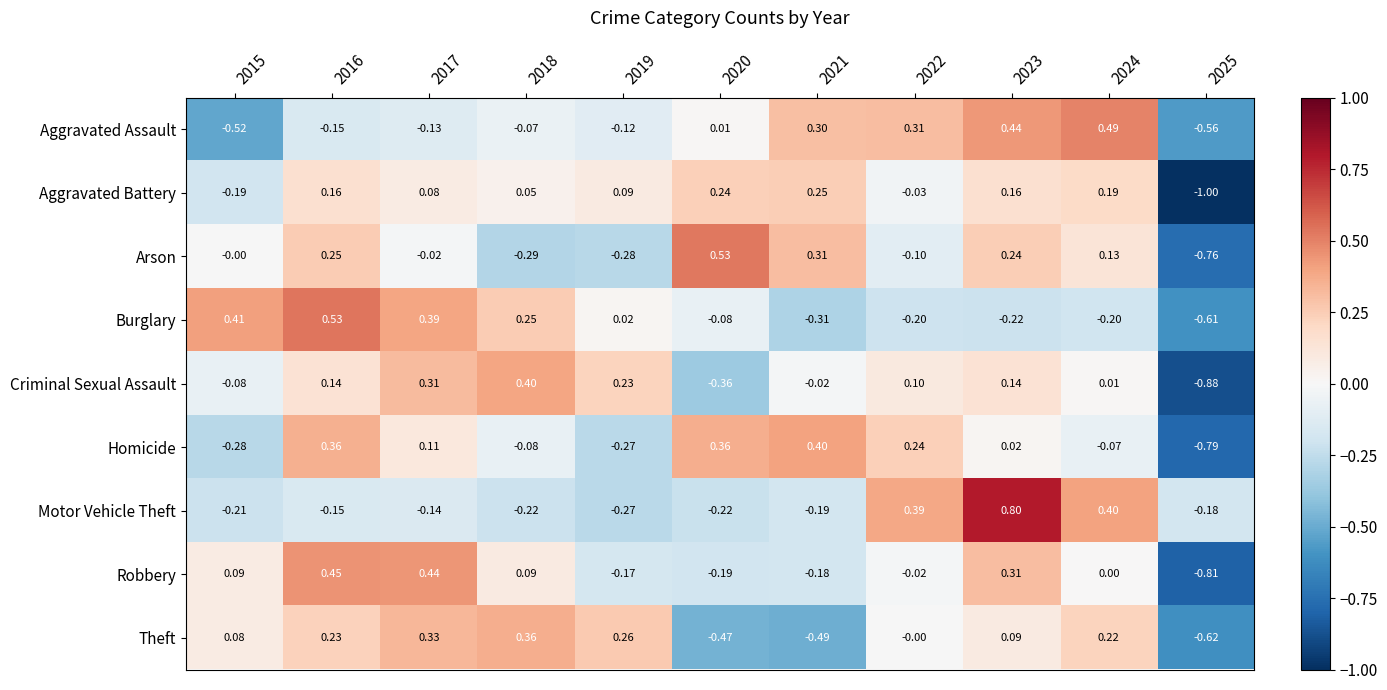

How many values in the Theft series are below 0?

3